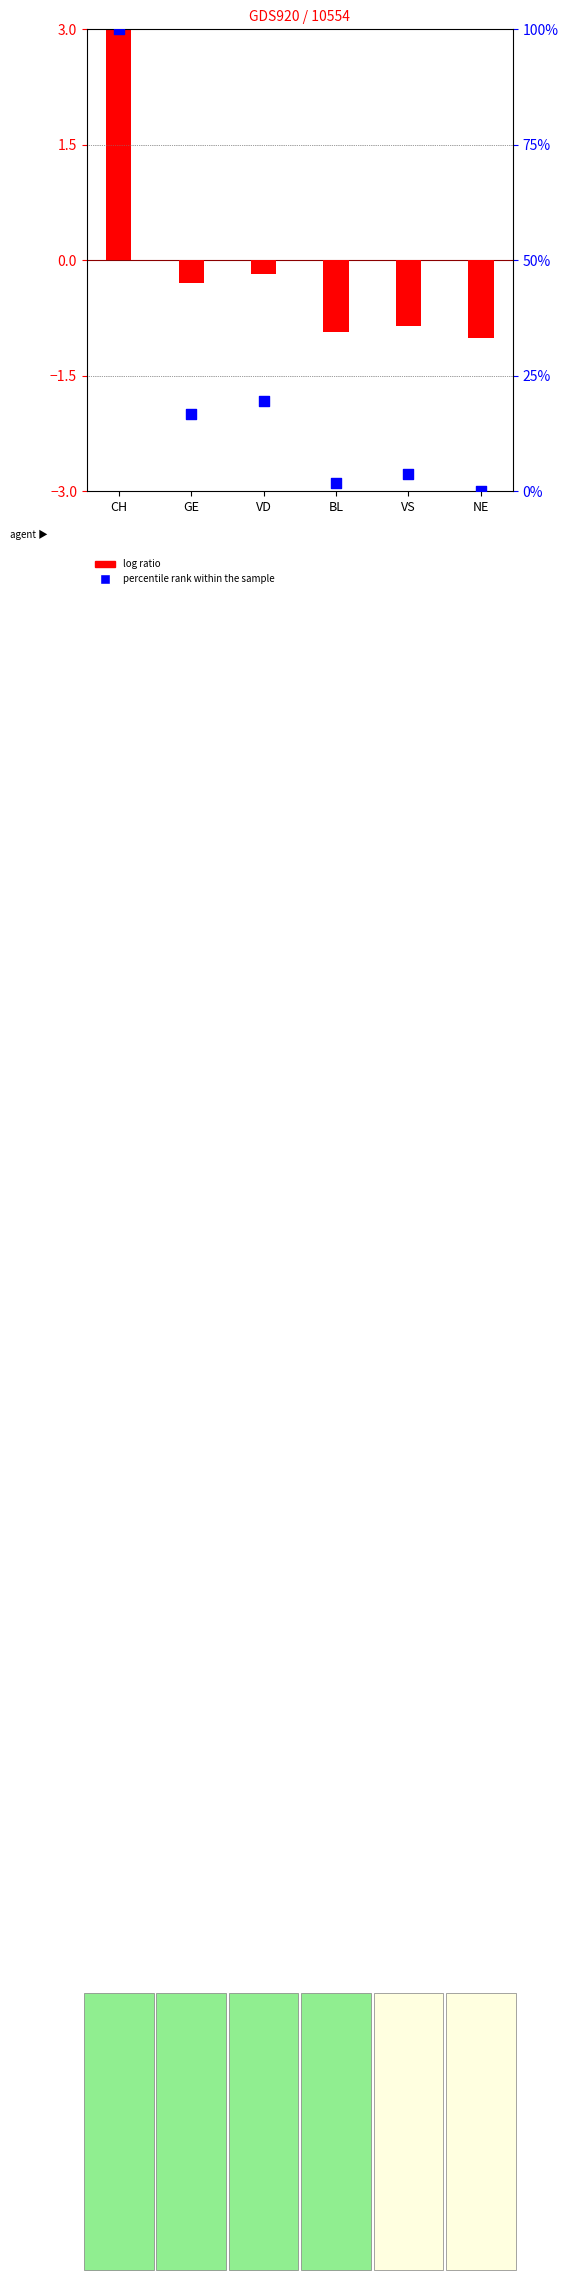

Which series reaches the maximum Y coordinate?

percentile rank within the sample